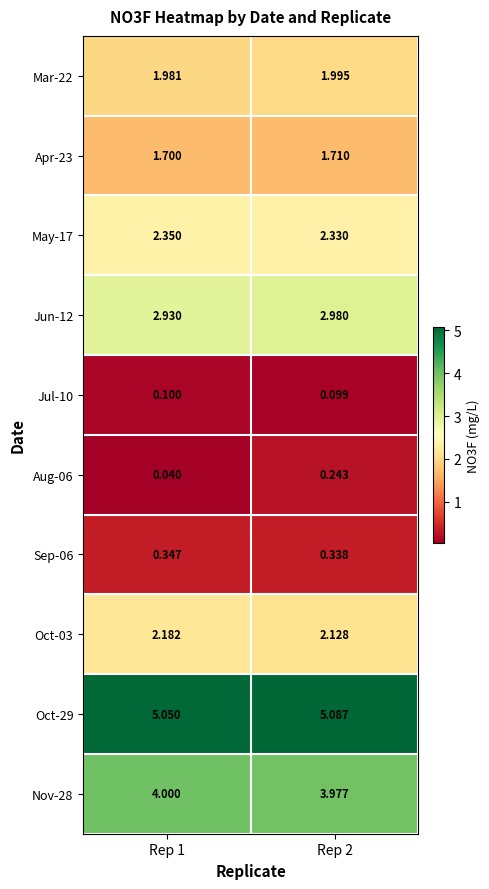

Is the value of Apr-23 at Rep 2 greater than the value of Oct-29 at Rep 2?

No